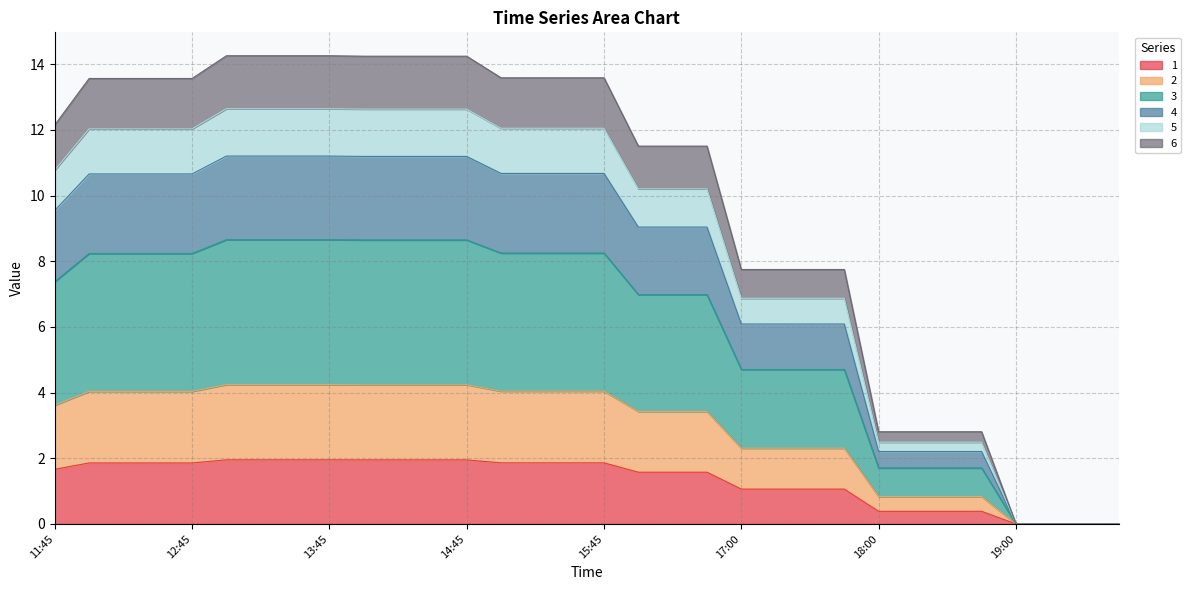

True or false: 6 and 3 cross at least once.

False